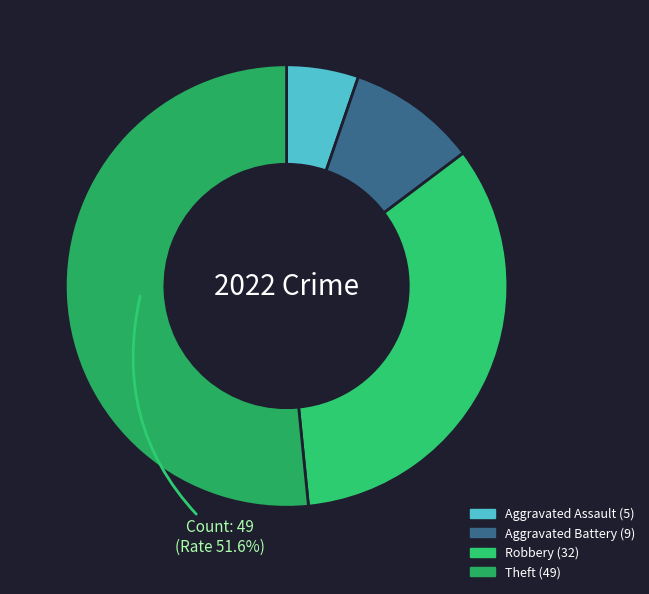

How many slices are in this pie chart?

4